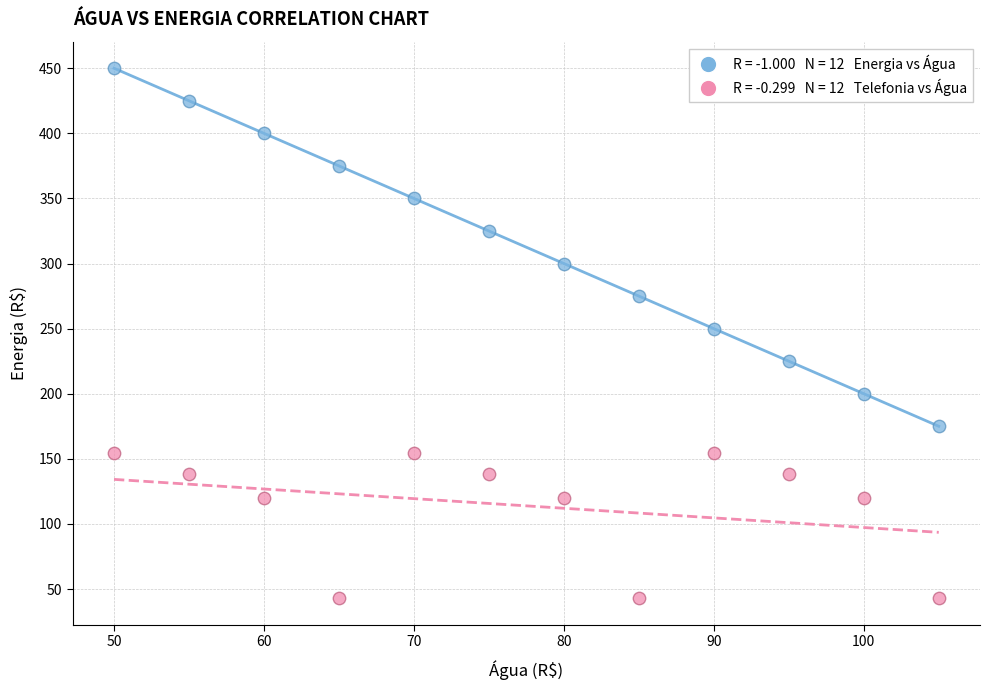

Across all data points, what is the range of Y values (max minus min)?

407.0